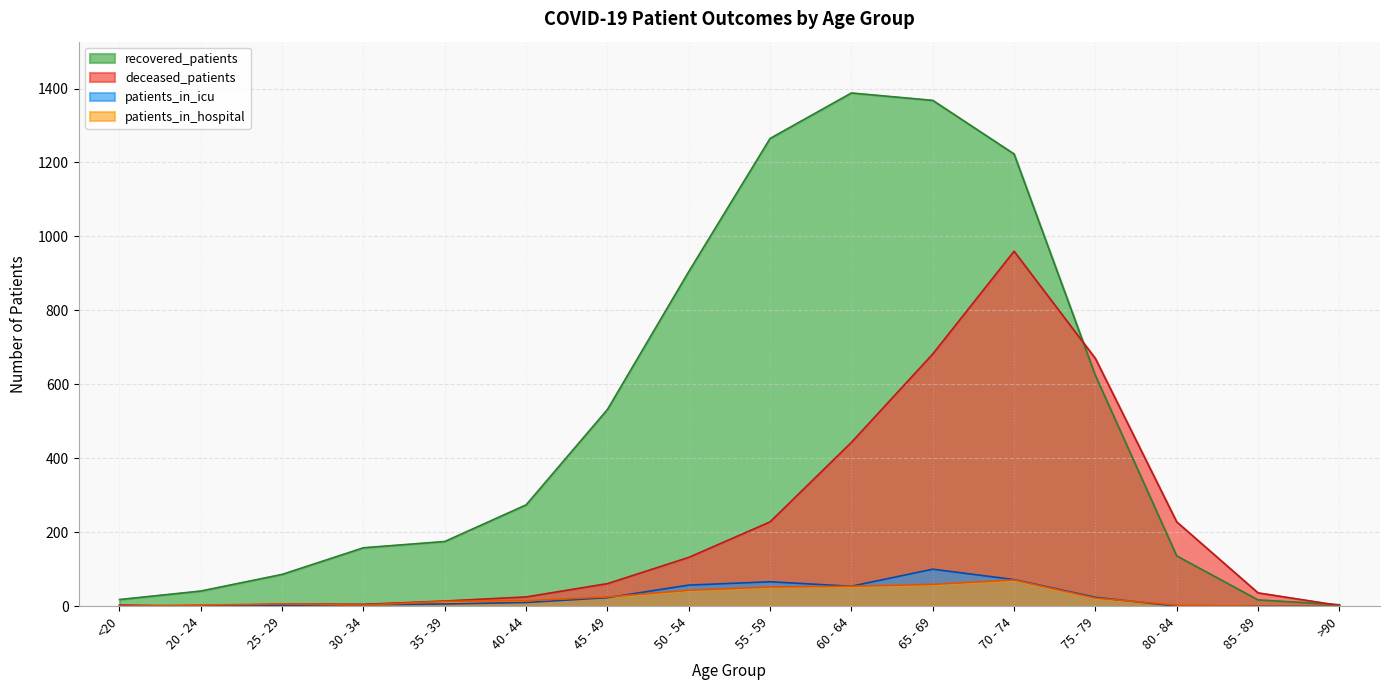

What is the total value across all series at 20 - 24?

46